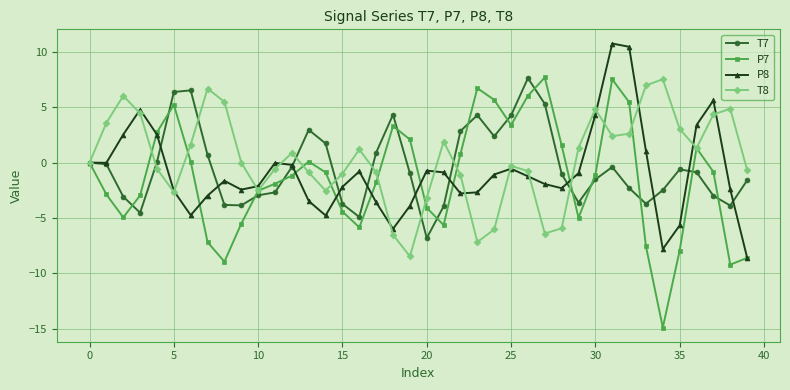

True or false: P8 and T8 cross at least once.

True